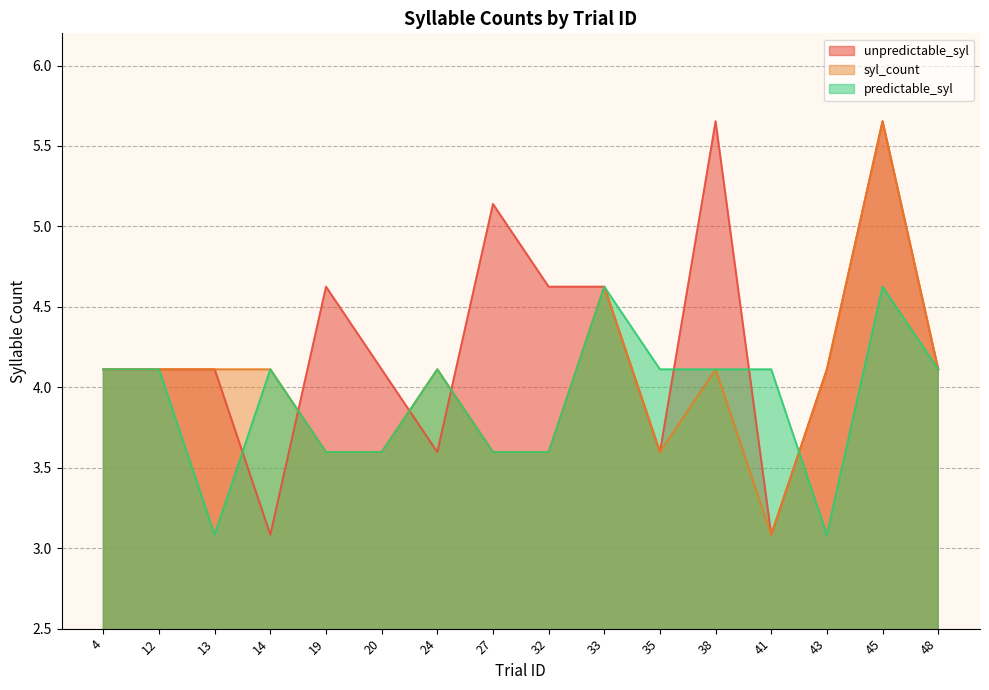

What is the difference between the highest and lowest values at 19?

1.0